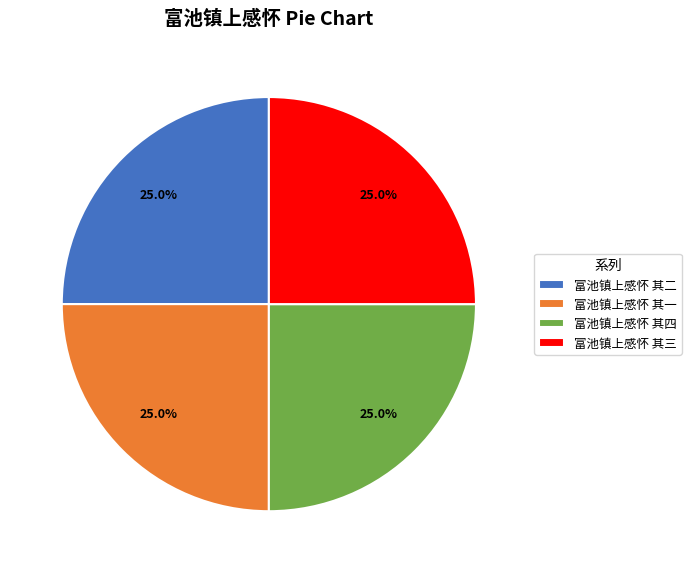

Is there a majority slice in this chart?

No